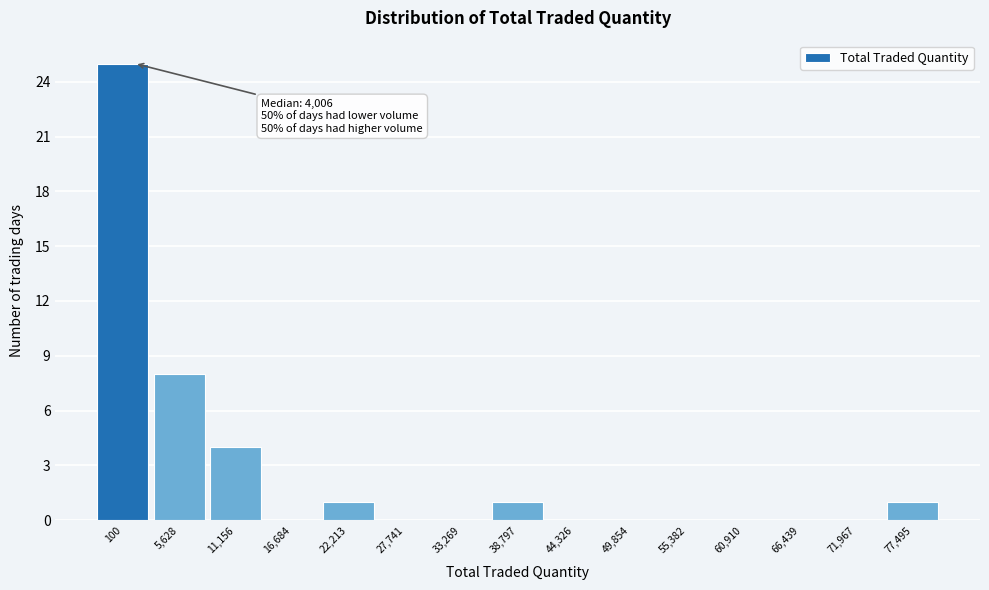

What is the sum of all values?

40